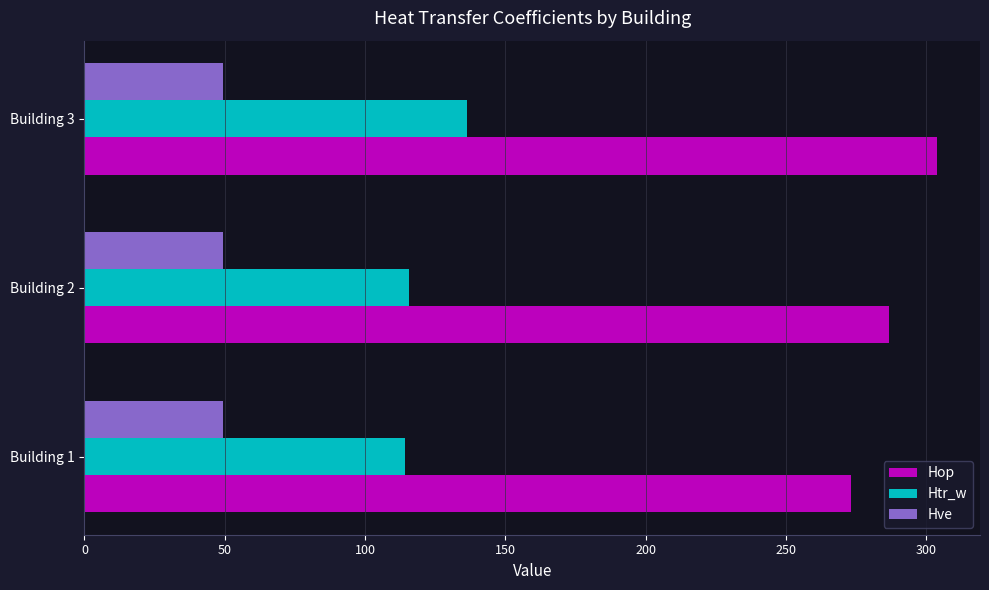

The value of Hop at Building 1 is 70.8. True or false?

False